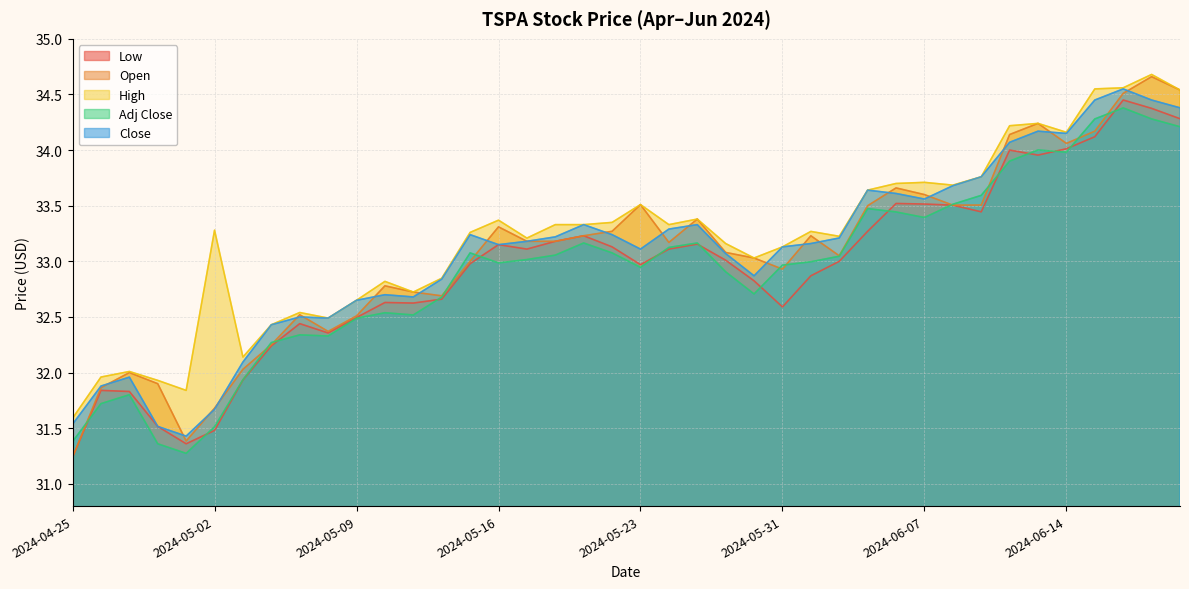

The value of High at 2024-05-03 is 52.4. True or false?

False